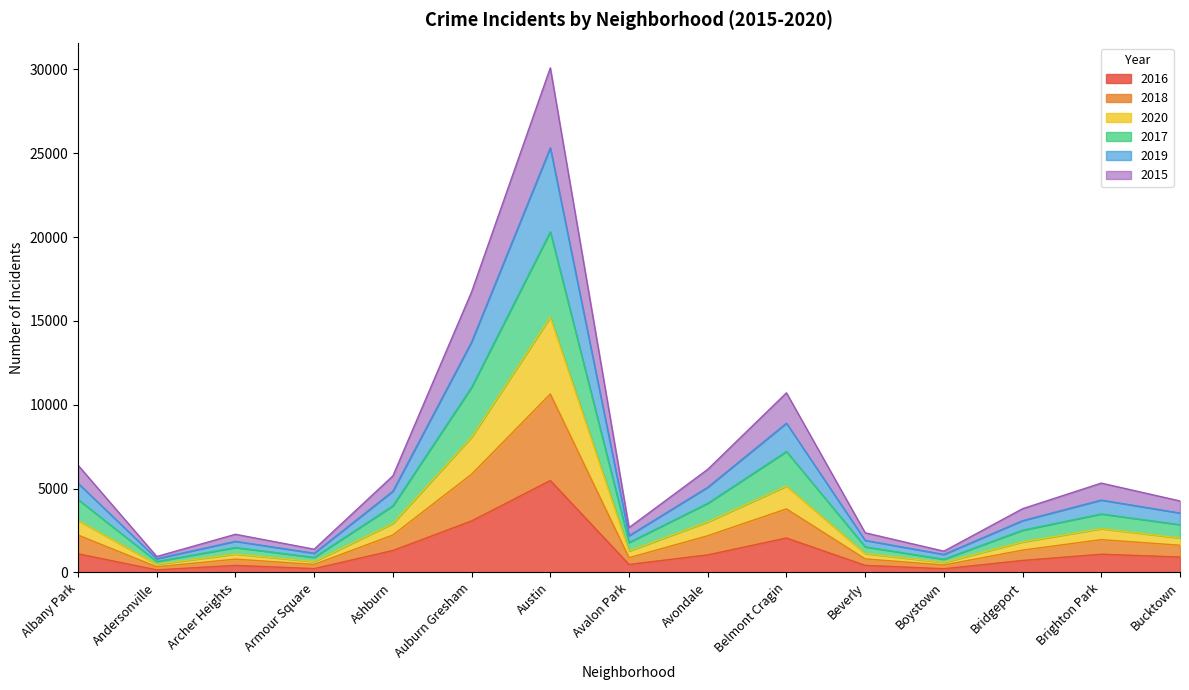

At which label does 2016 reach its peak?

Austin